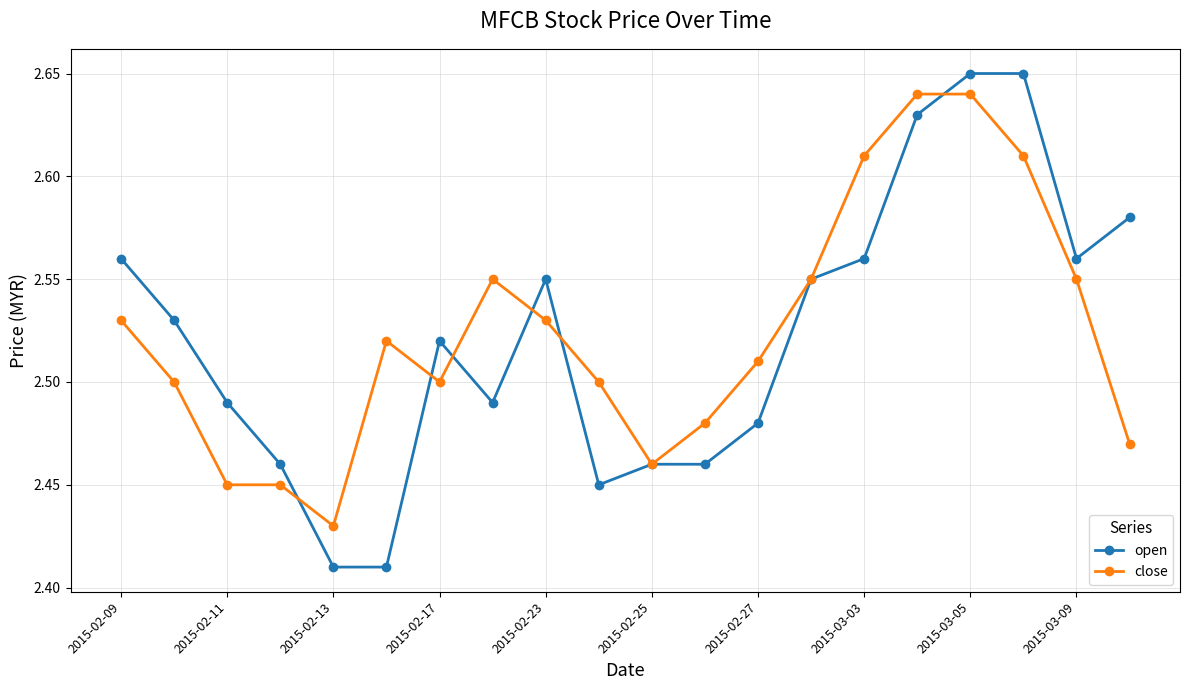

Which series has the widest spread of values?

open